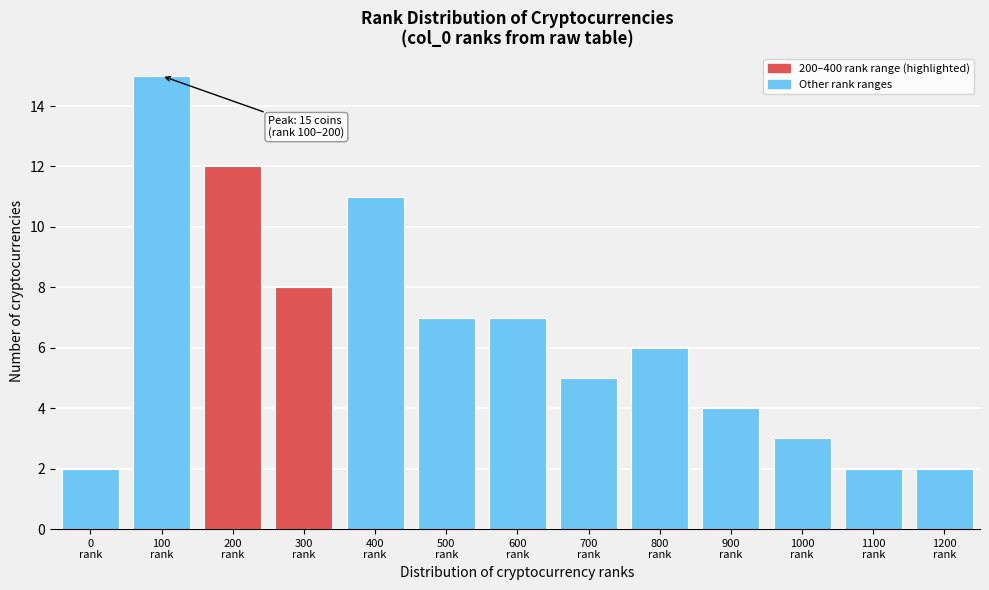

Reading left to right, transcribe all the data shown in this chart.

2	15	12	8	11	7	7	5	6	4	3	2	2